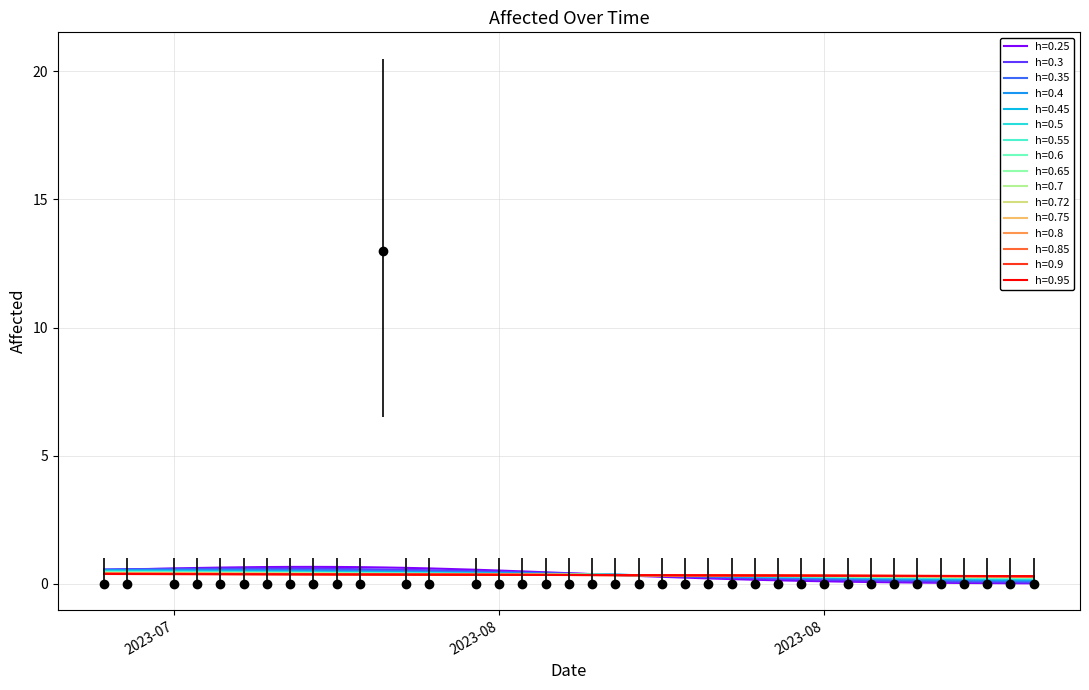

Rank the categories by value from highest to lowest.

2023-08-03, 2023-07-22, 2023-07-23, 2023-07-25, 2023-07-26, 2023-07-27, 2023-07-28, 2023-07-29, 2023-07-30, 2023-07-31, 2023-08-01, 2023-08-02, 2023-08-04, 2023-08-05, 2023-08-07, 2023-08-08, 2023-08-09, 2023-08-10, 2023-08-11, 2023-08-12, 2023-08-13, 2023-08-14, 2023-08-15, 2023-08-16, 2023-08-17, 2023-08-18, 2023-08-19, 2023-08-20, 2023-08-21, 2023-08-22, 2023-08-23, 2023-08-24, 2023-08-25, 2023-08-26, 2023-08-27, 2023-08-28, 2023-08-29, 2023-08-30, 2023-08-31